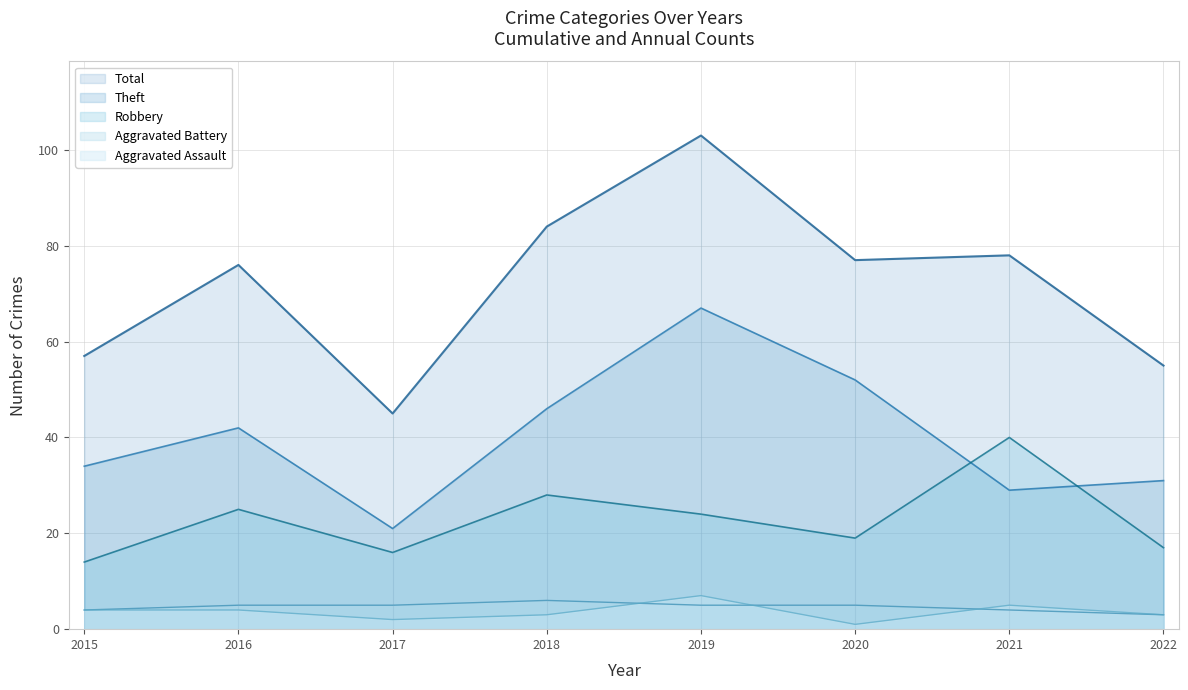

At which category does Total reach its first local valley?

2017